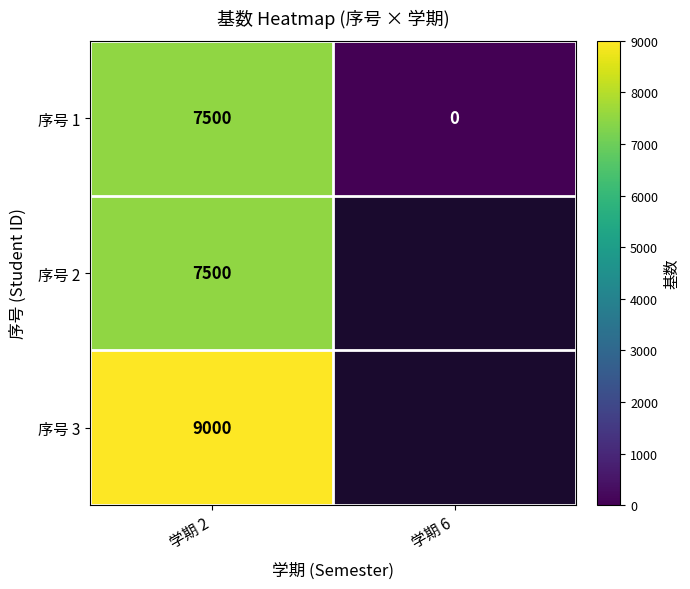

True or false: 序号 1 has a value of 3555 at 学期 6.

False